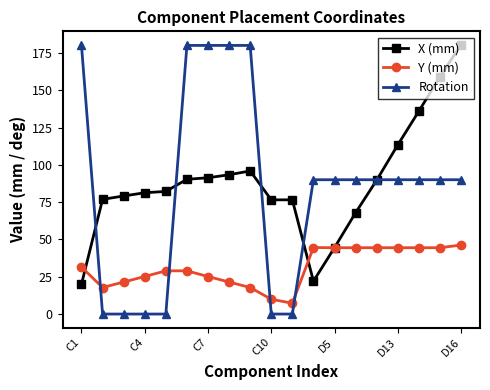

True or false: Rotation and Y (mm) cross at least once.

True